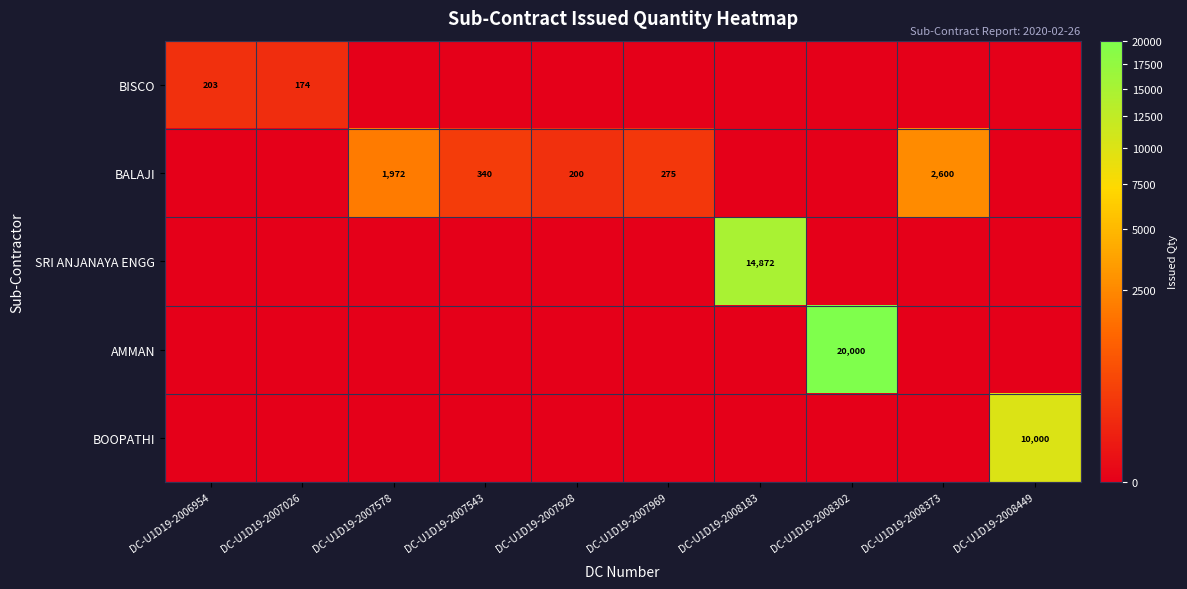

What is the spread (max minus min) of values at DC-U1D19-2008373?

2600